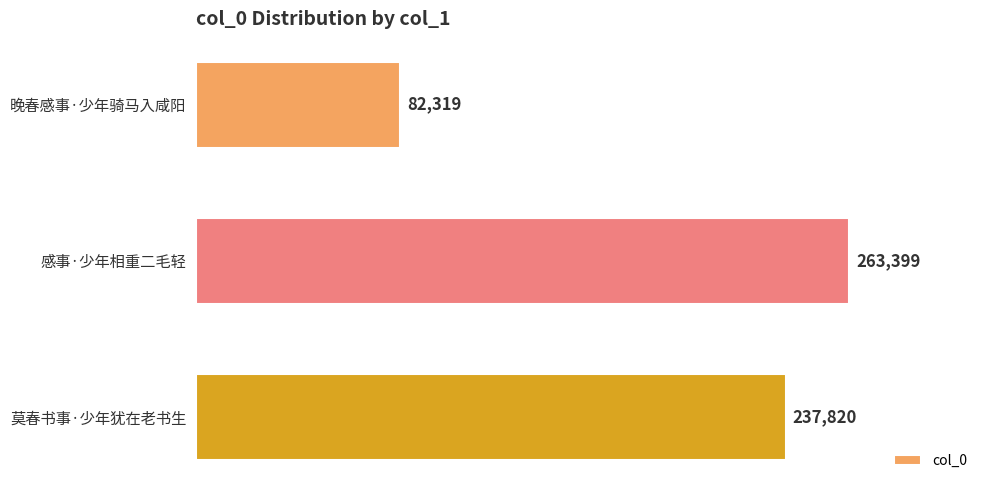

What is the sum of all values?

583538